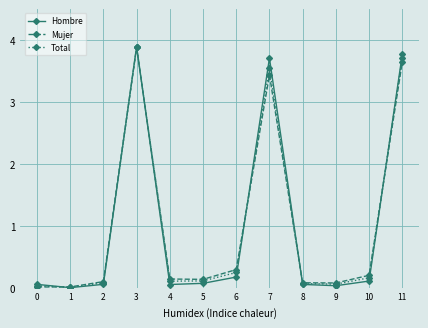

Which series changed the most between 1 and 3?

Hombre